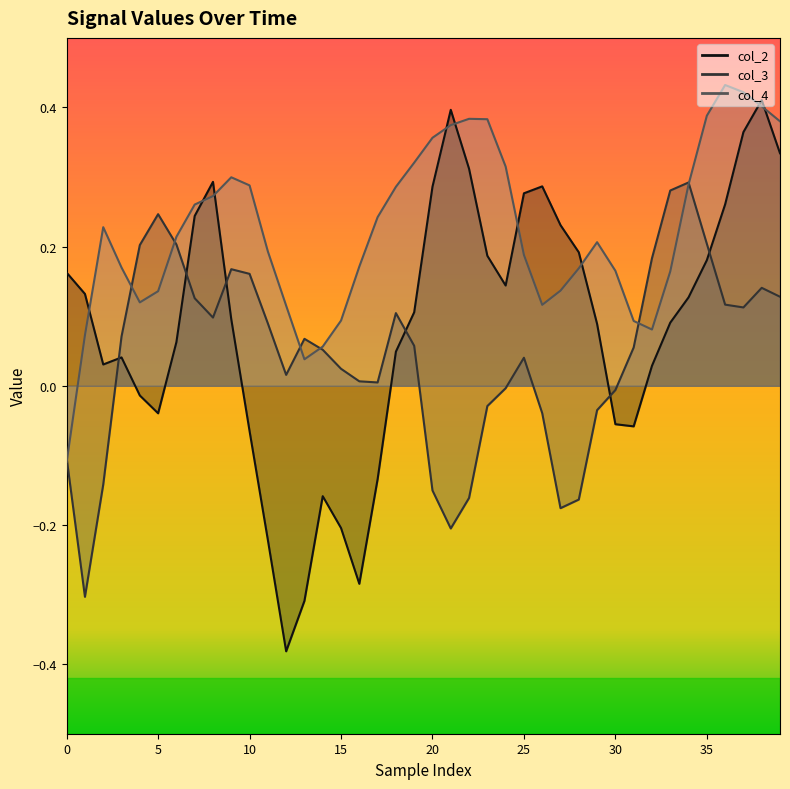

Rank the series by their maximum value, from lowest to highest.

col_3 line, col_2 line, col_4 line